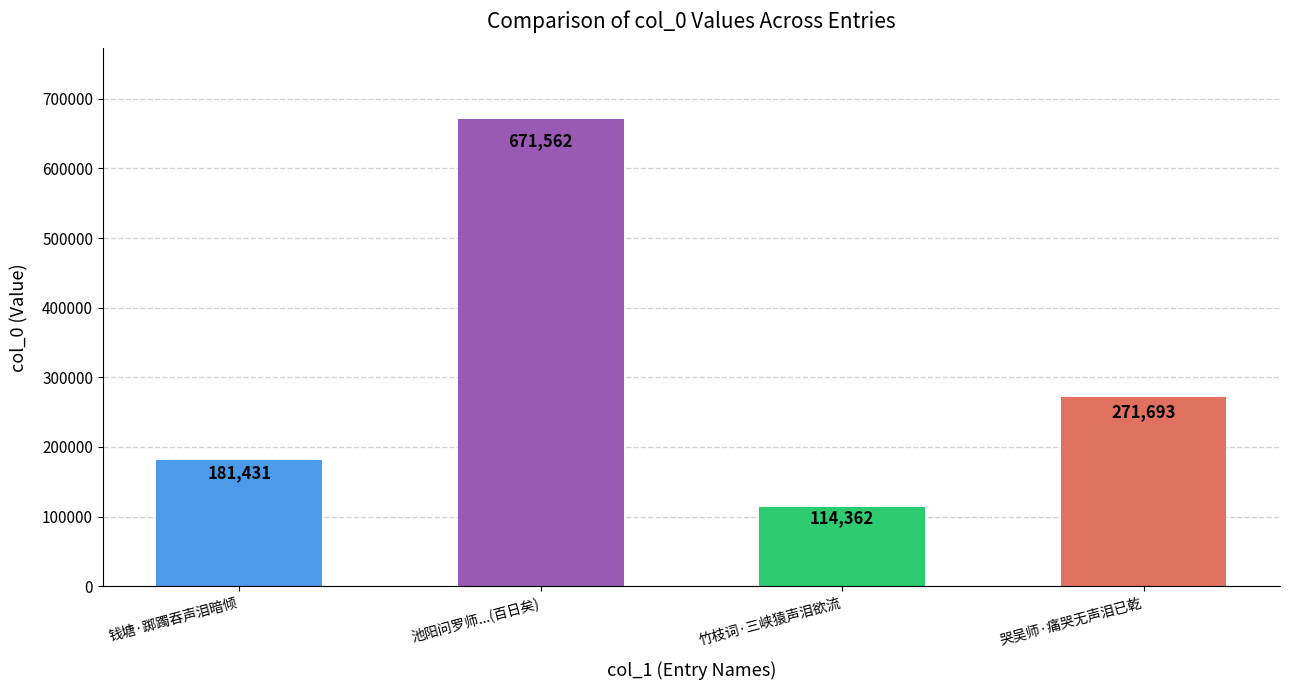

Approximately how many times larger is the value at 哭吴师·痛哭无声泪已乾 compared to 竹枝词·三峡猿声泪欲流?

2.4